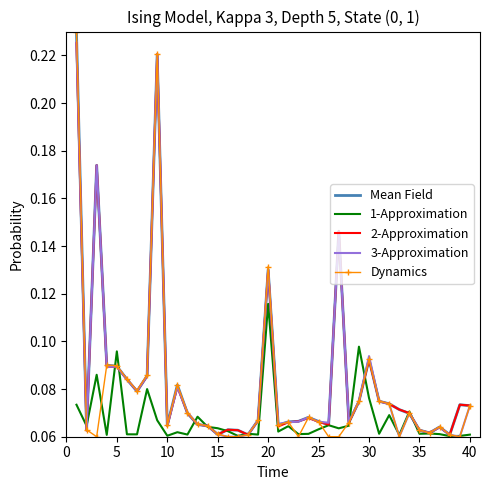

Which series has the largest range (max minus min)?

Dynamics